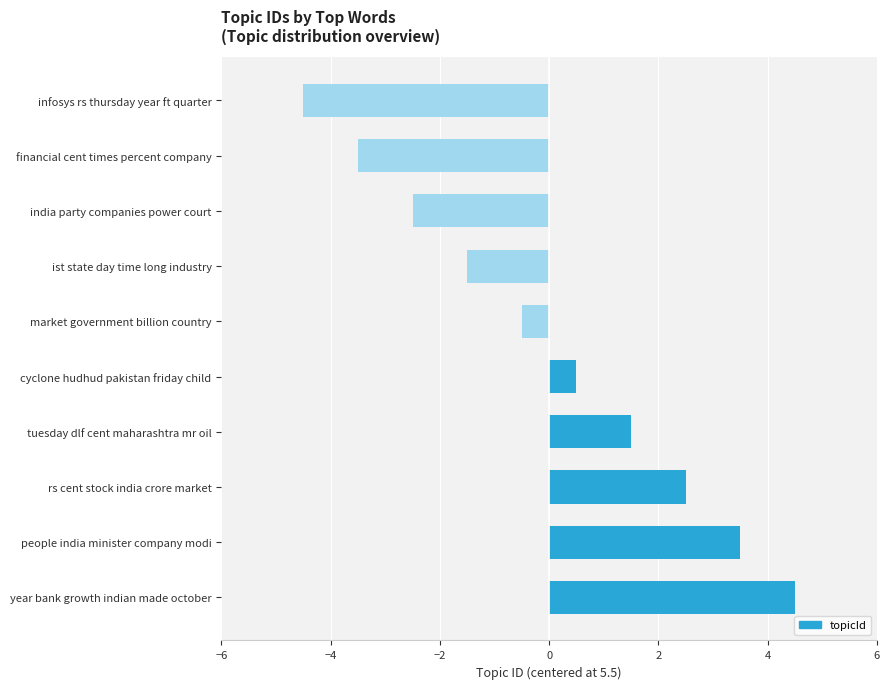

What is the maximum value shown in the chart?

4.5